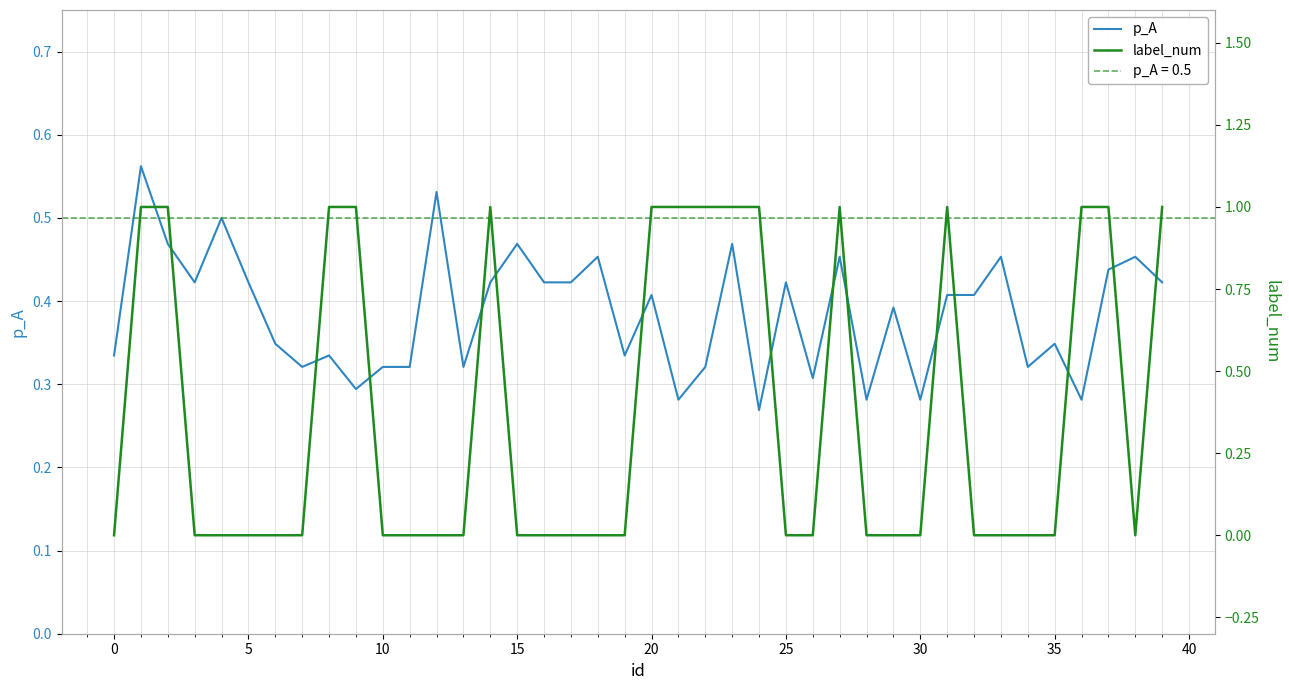

Is it true that label_num equals 1.0 at 36?

True